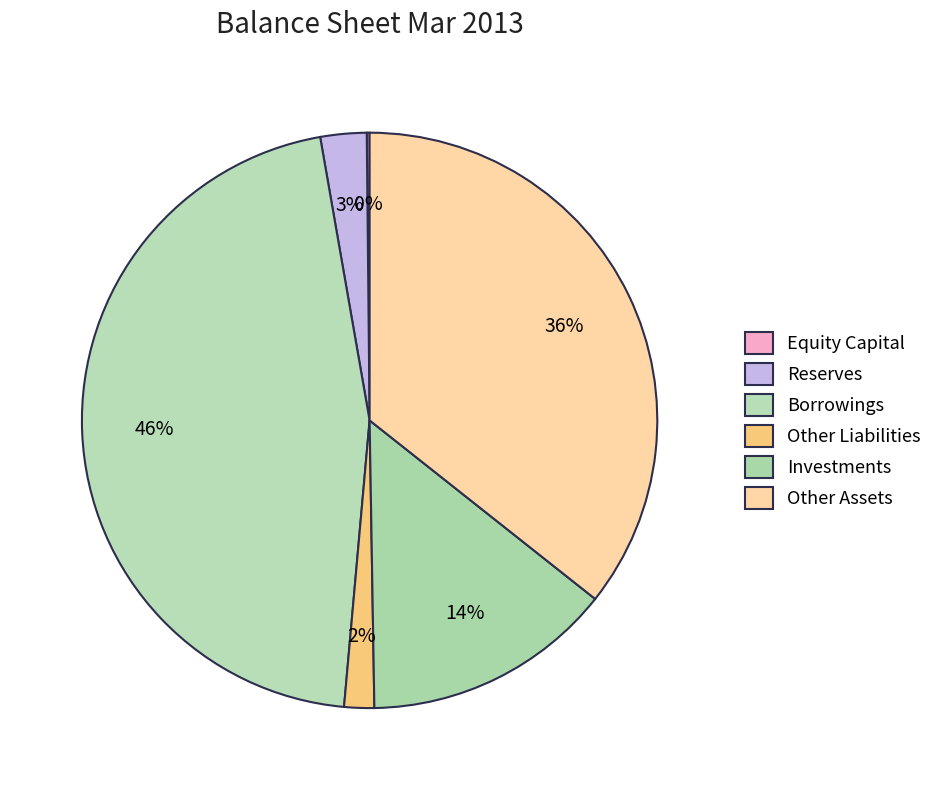

Rank the categories by value from highest to lowest.

Borrowings, Other Assets, Investments, Reserves, Other Liabilities, Equity Capital